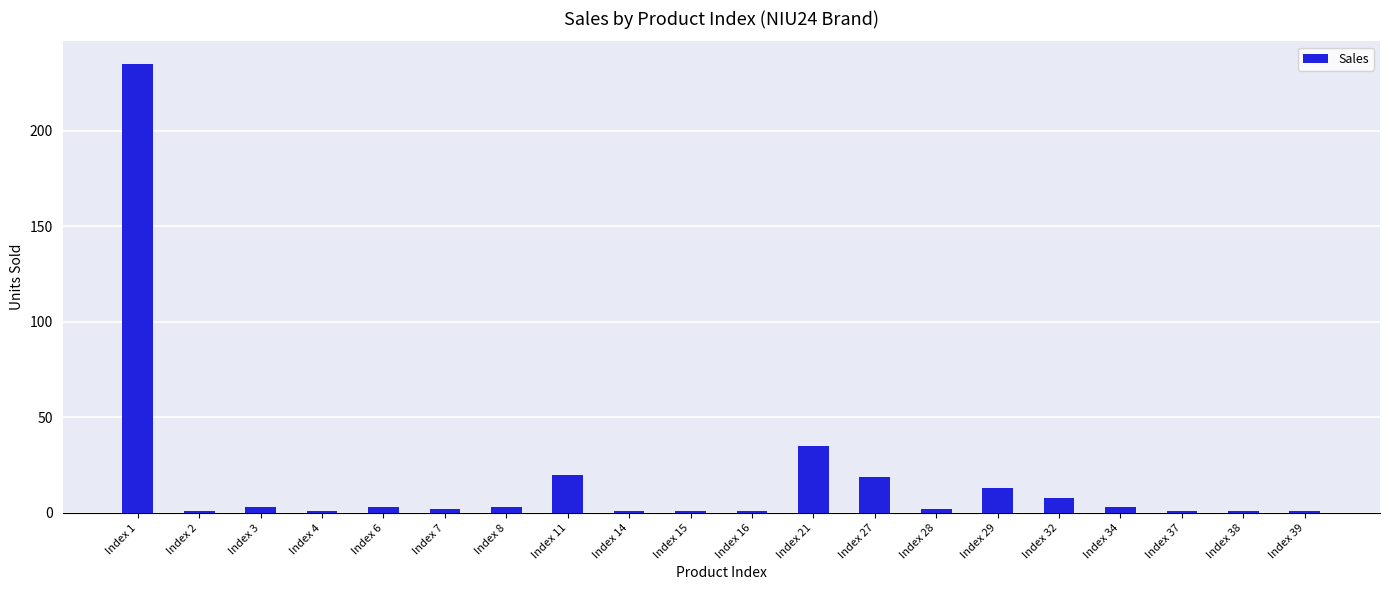

Reading left to right, transcribe all the data shown in this chart.

Index 1=235	Index 2=1	Index 3=3	Index 4=1	Index 6=3	Index 7=2	Index 8=3	Index 11=20	Index 14=1	Index 15=1	Index 16=1	Index 21=35	Index 27=19	Index 28=2	Index 29=13	Index 32=8	Index 34=3	Index 37=1	Index 38=1	Index 39=1